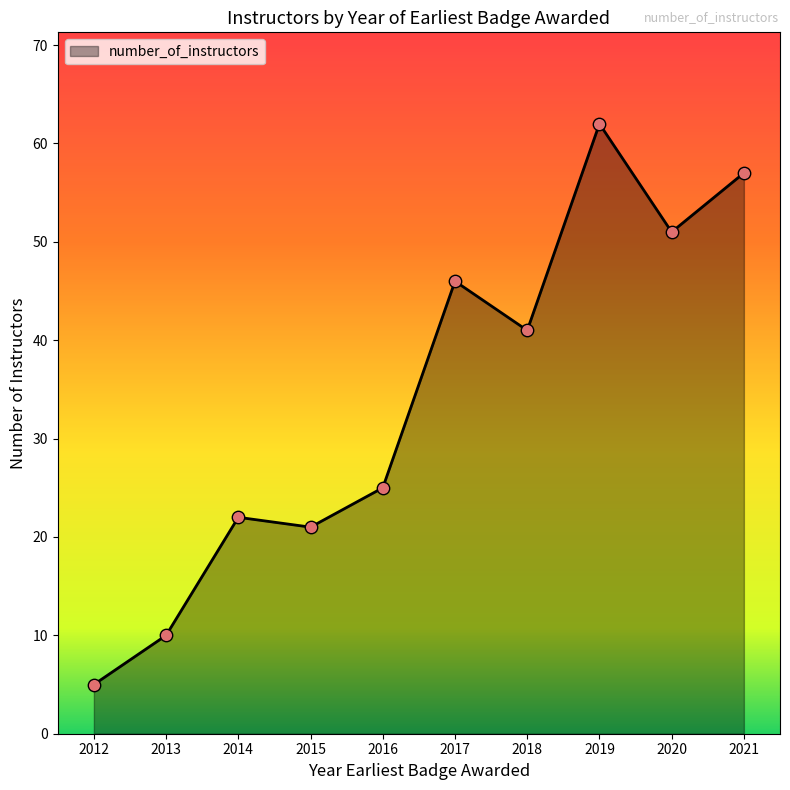

What is the change in value from 2012 to 2013?

+5